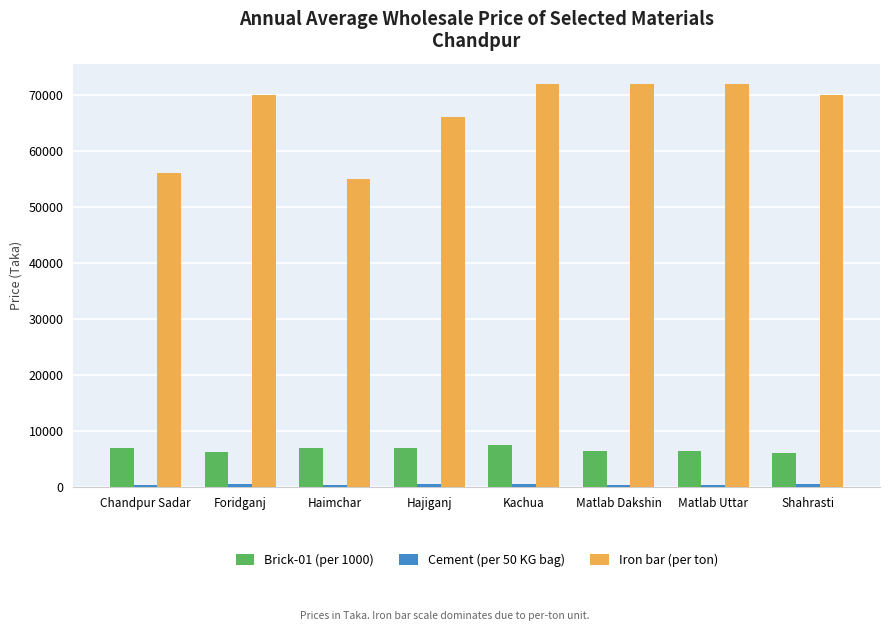

What is the highest value of the Iron bar (per ton) series?

72000